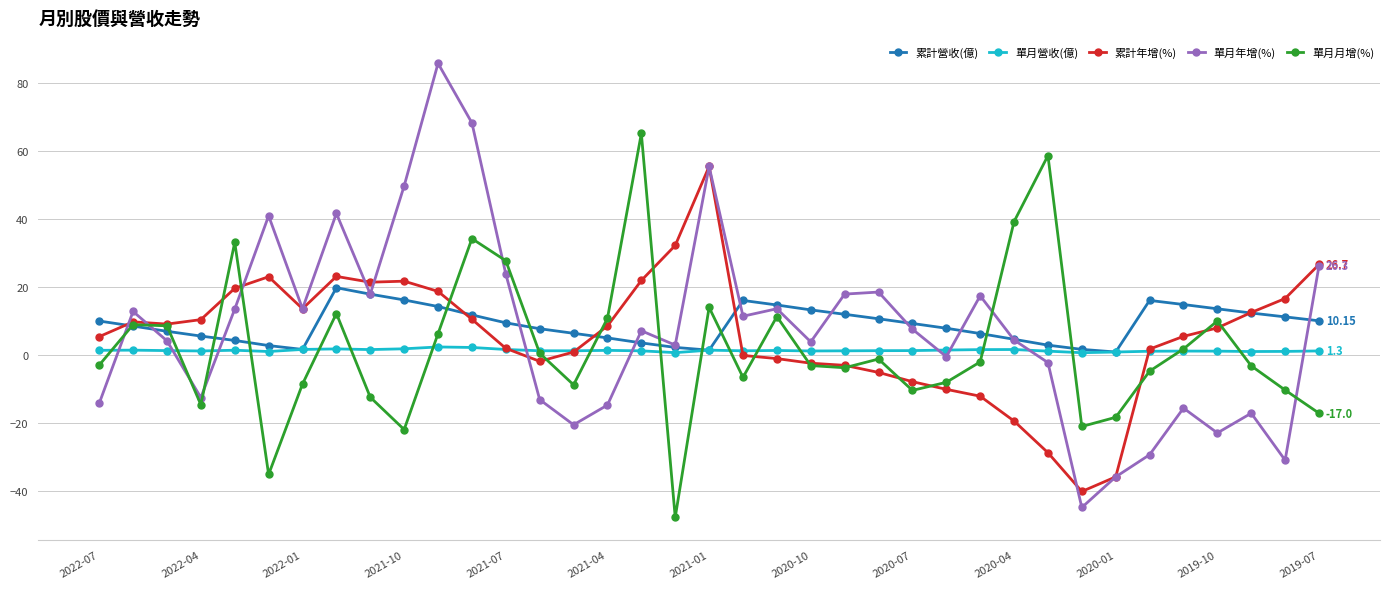

What is the difference between the second highest and second lowest values in the 單月年增(%) series?

104.0